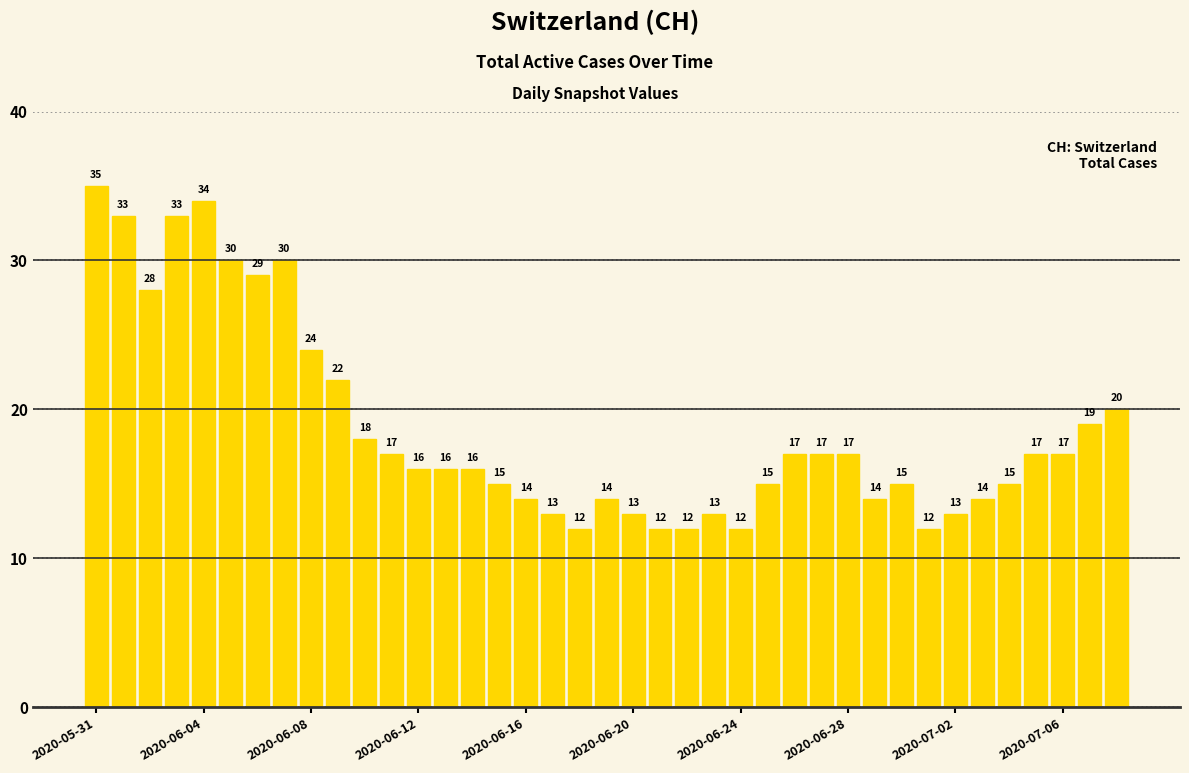

What is the difference between the second highest and minimum values?

22